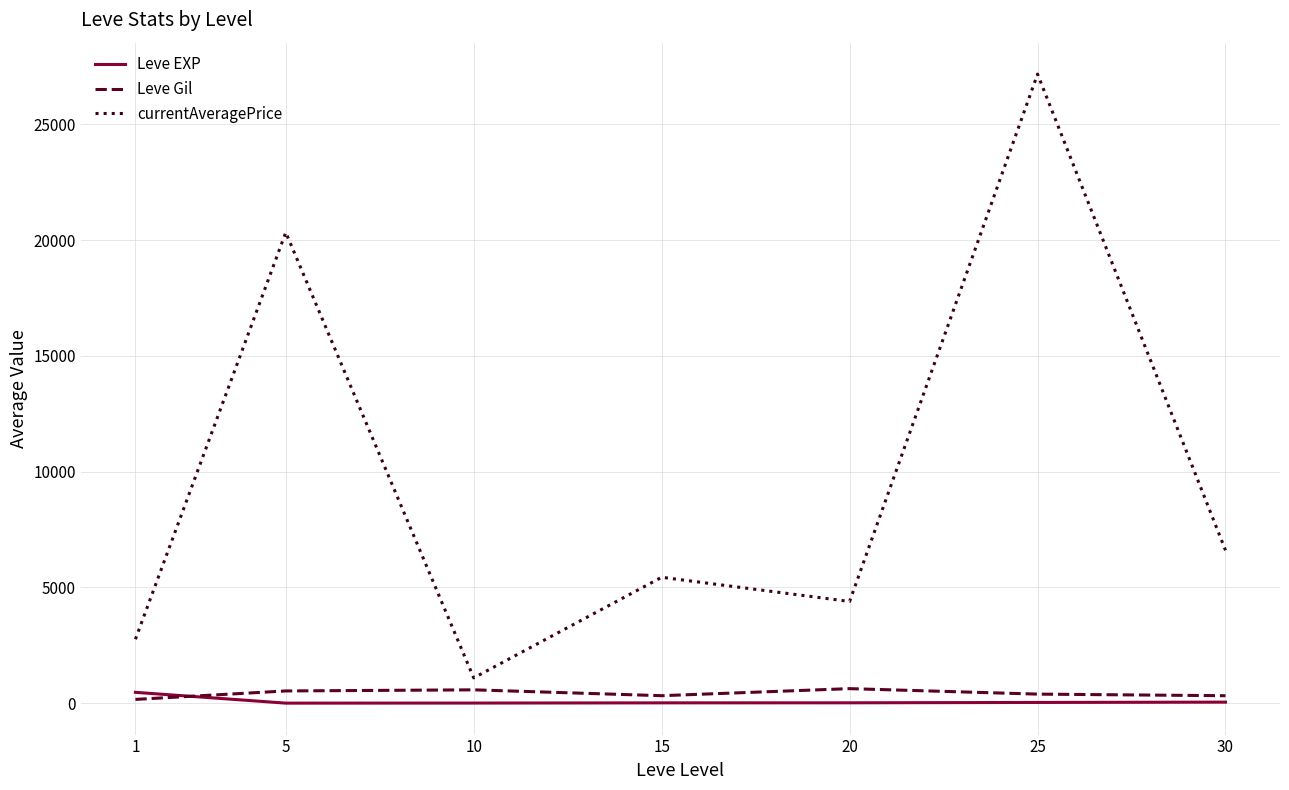

Which series has the widest spread of values?

currentAveragePrice